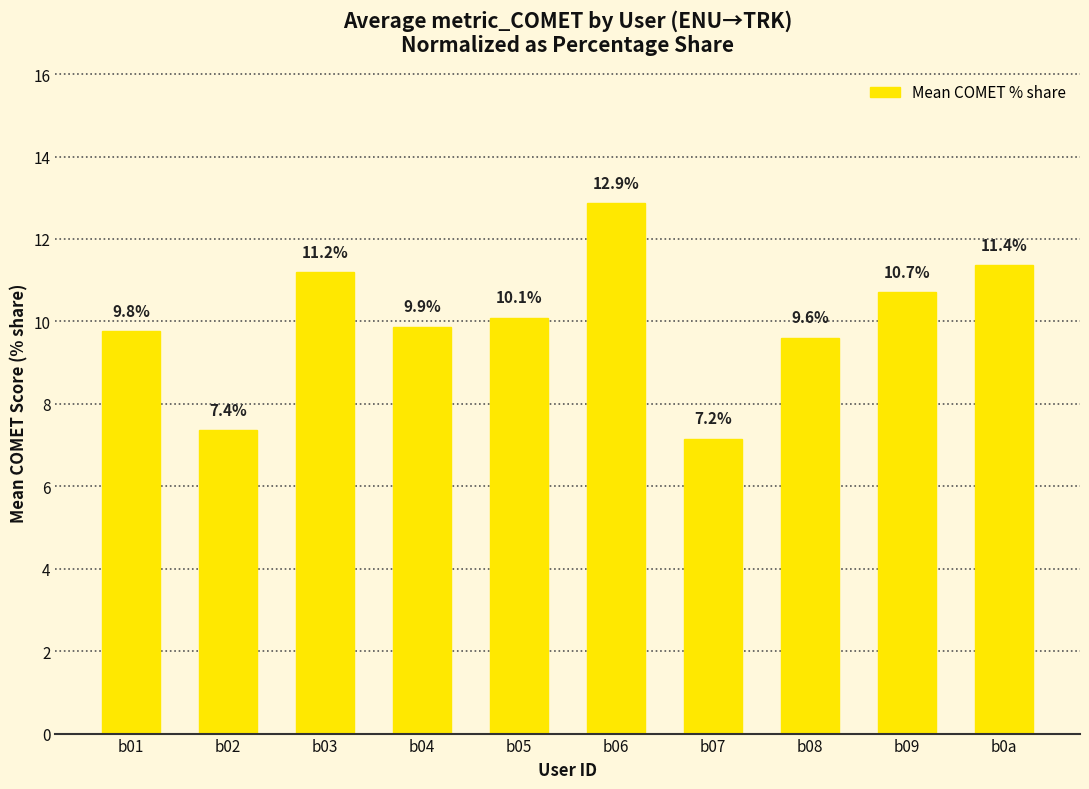

What position from the left is b04?

4